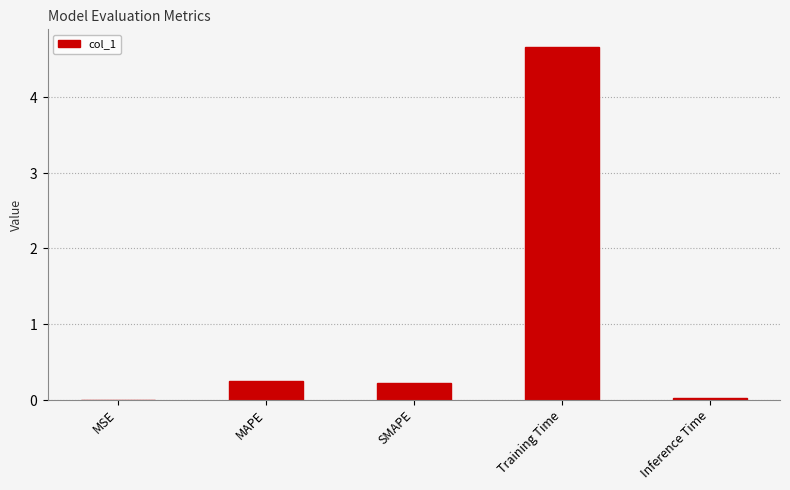

Which category has the highest value across all series?

Training Time